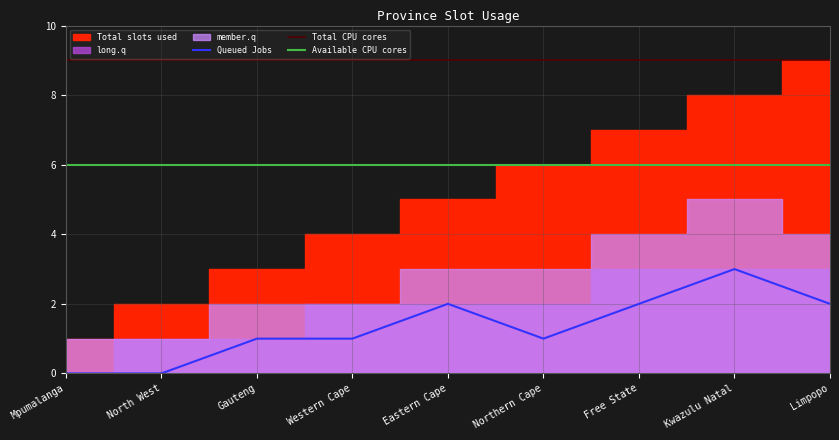

True or false: Available CPU cores and Total CPU cores cross at least once.

False